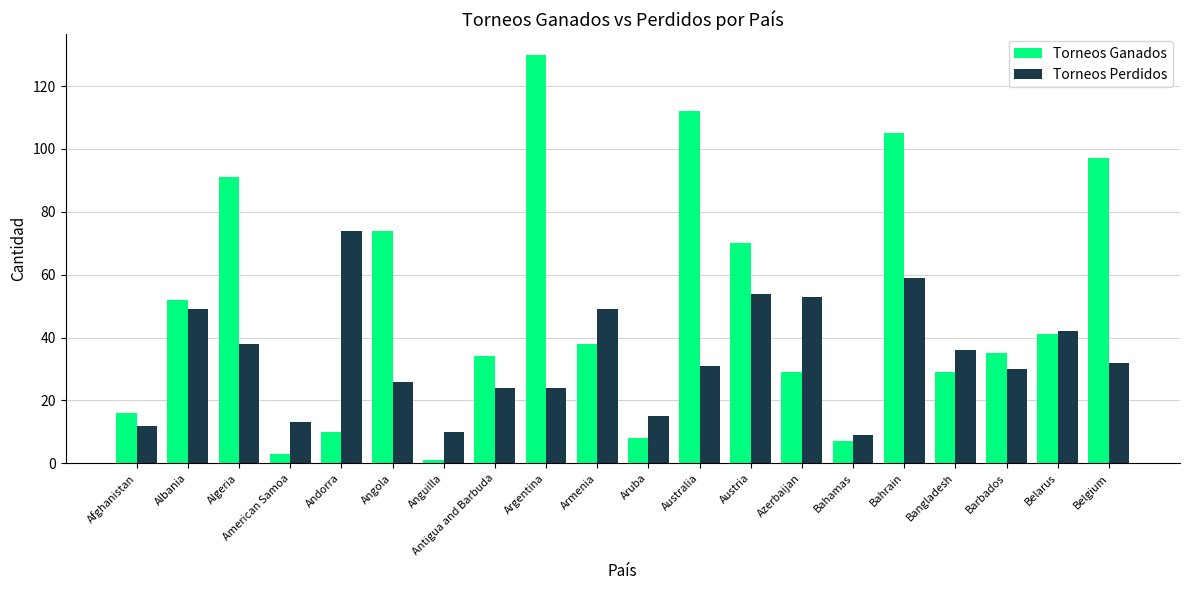

Is it true that Torneos Ganados equals 10 at Barbados?

False